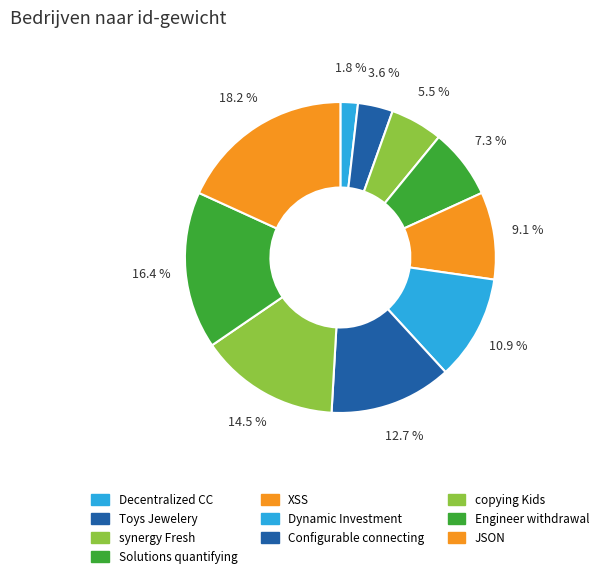

To the nearest percent, what percentage of the pie is Solutions quantifying?

7%